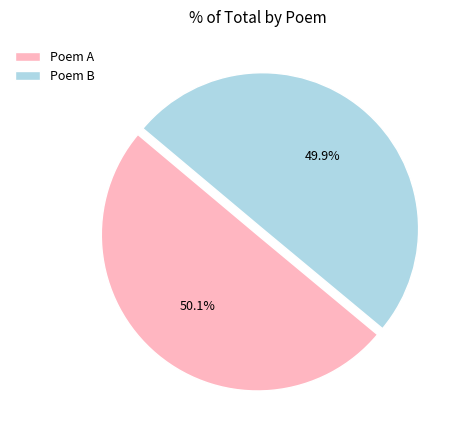

Approximately how many times larger is the value at Poem B compared to Poem A?

1.0